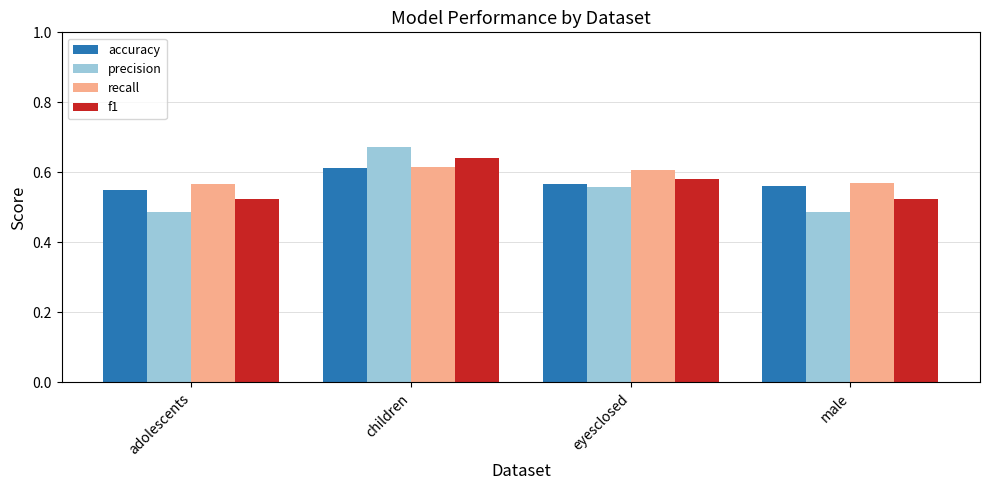

How many f1 values are between 0 and 1?

4